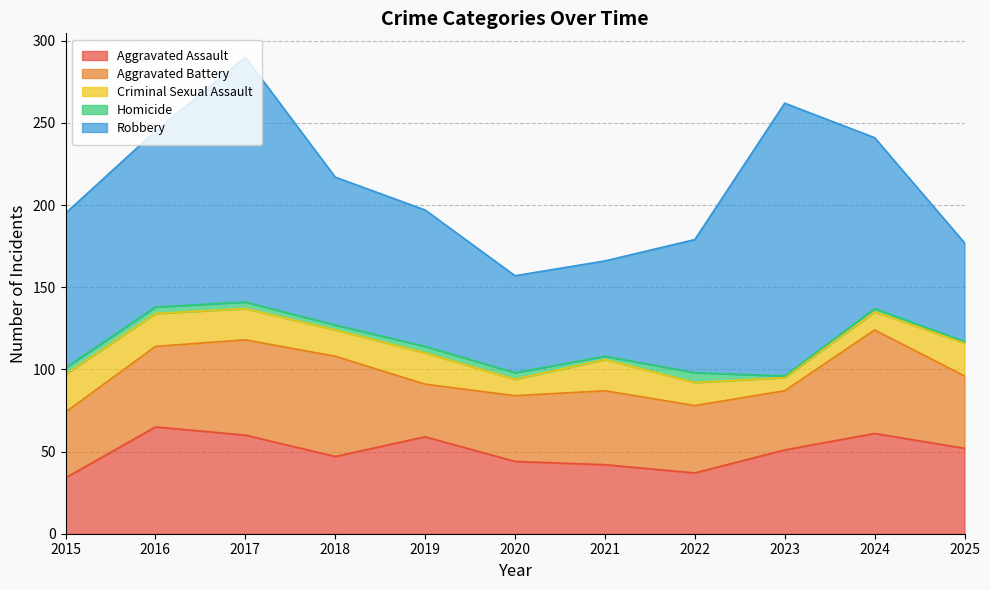

Read the Aggravated Battery value at 2019, to the nearest 5.

30